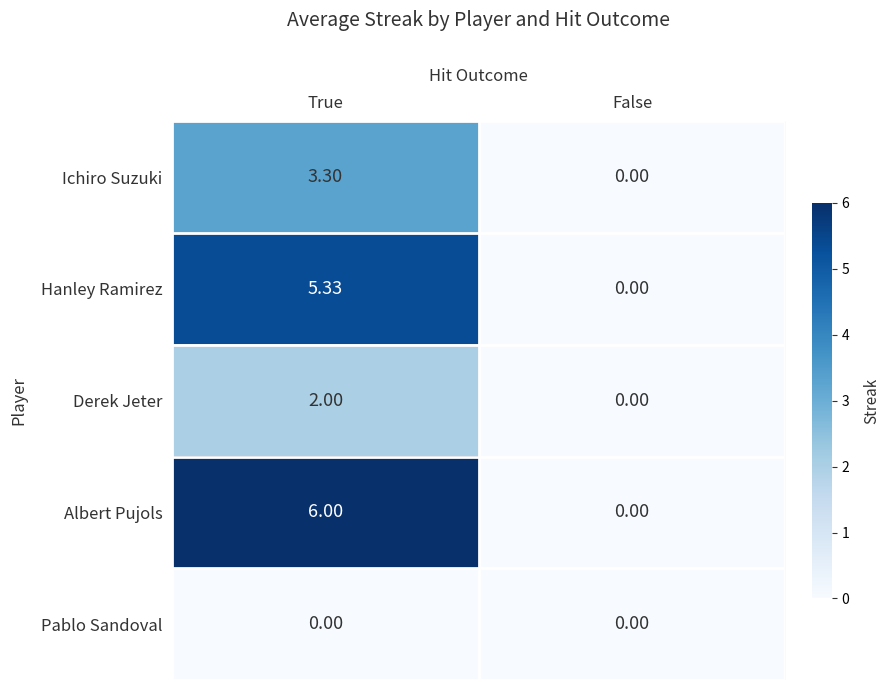

Where is Ichiro Suzuki nearest to the value 1?

False